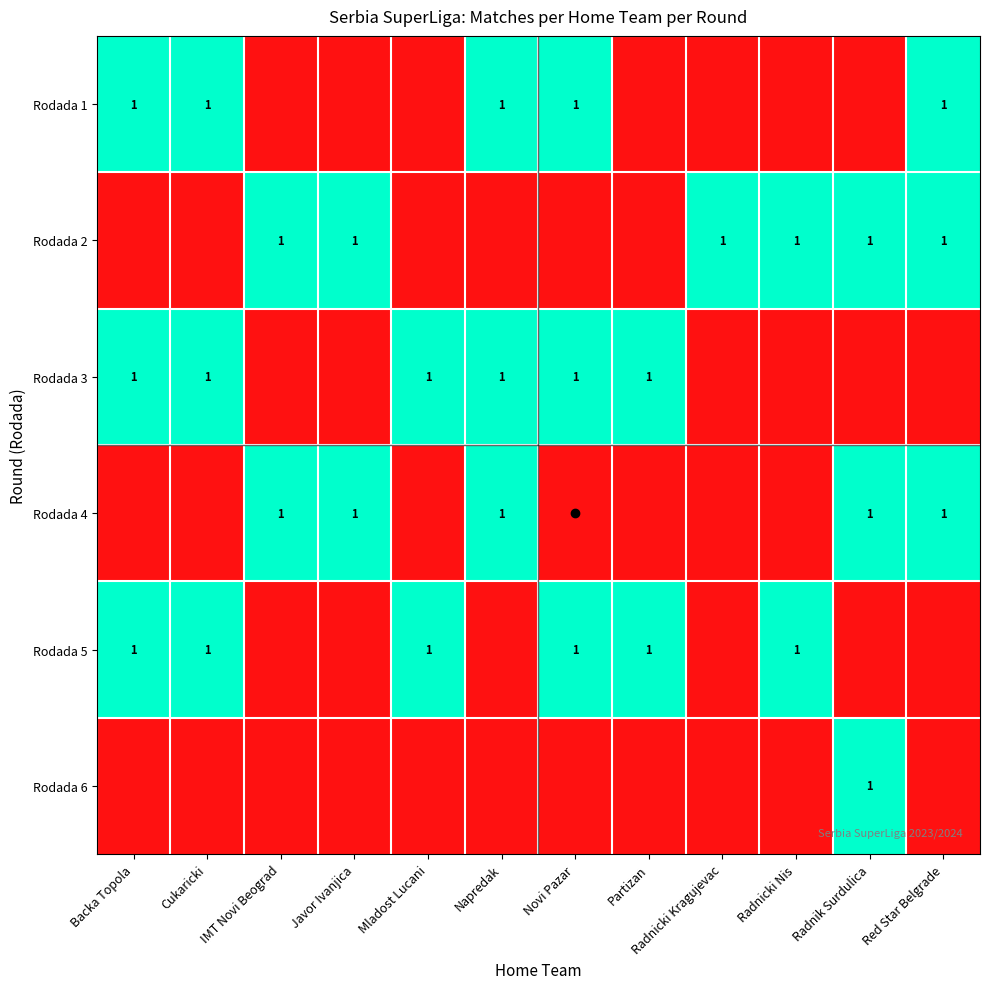

At which category is the sum across all series the highest?

Backa Topola